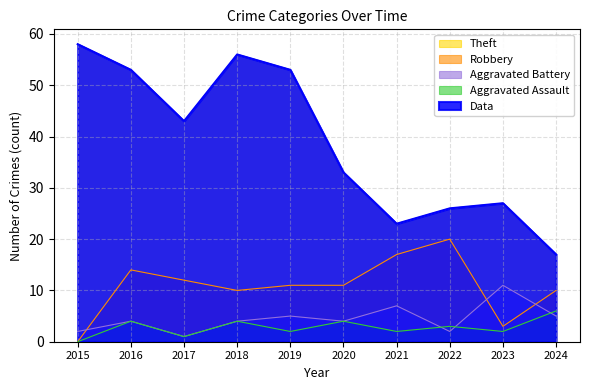

How many data points in Robbery are less than 11?

4